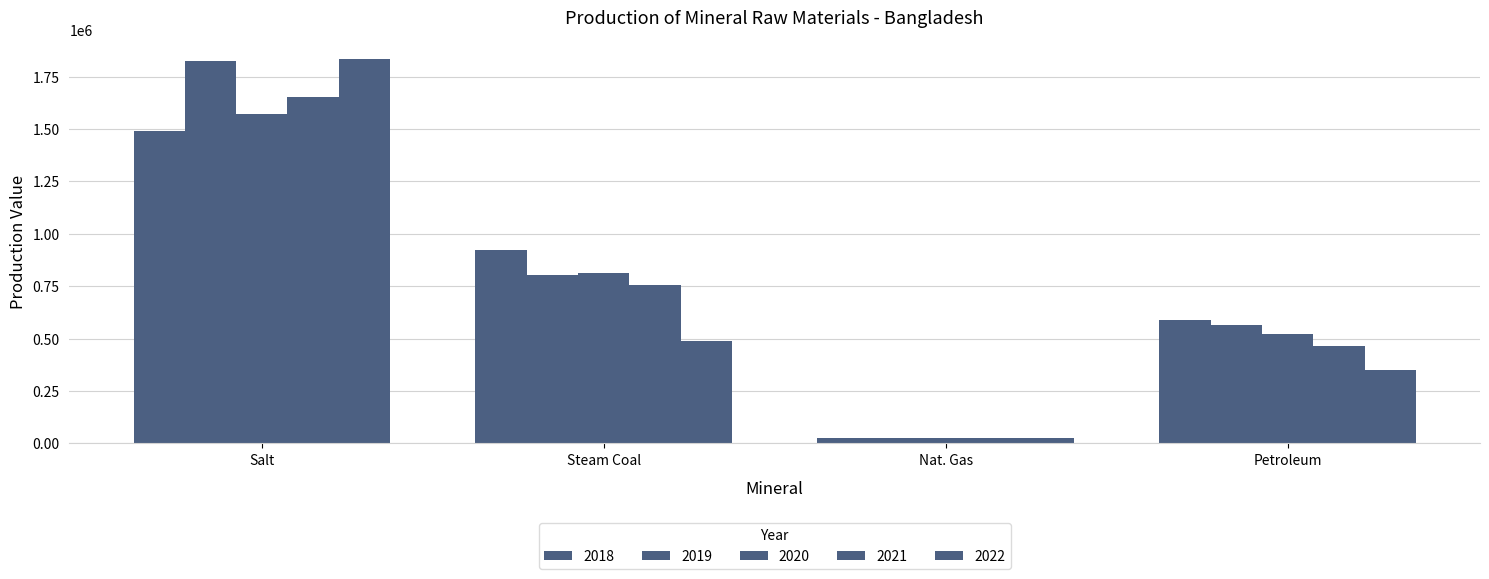

List the series in order of their peak value, lowest first.

2018, 2020, 2021, 2019, 2022